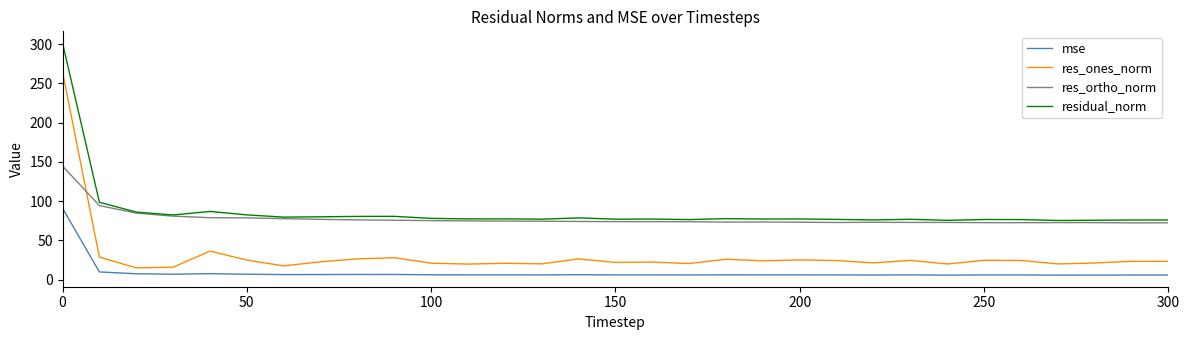

True or false: residual_norm and res_ones_norm intersect in this chart.

False